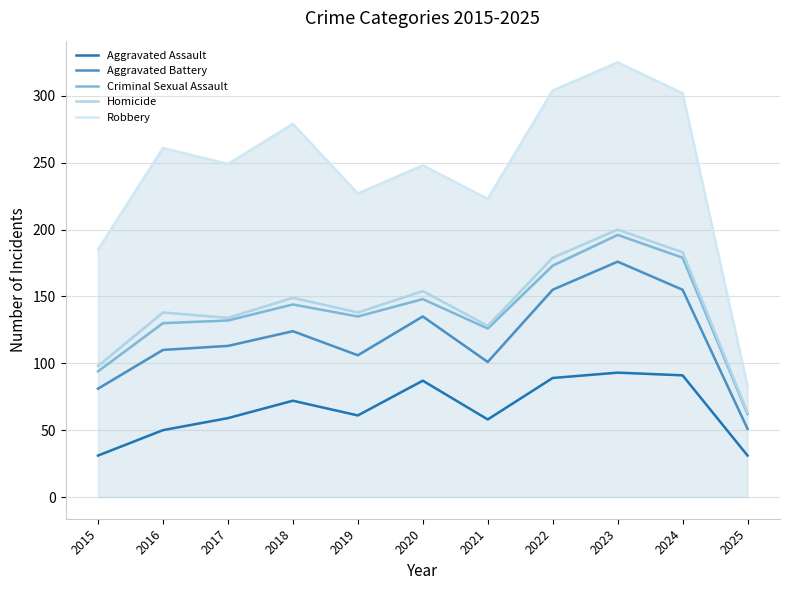

True or false: Homicide has more than 0 points higher than both neighbors.

True